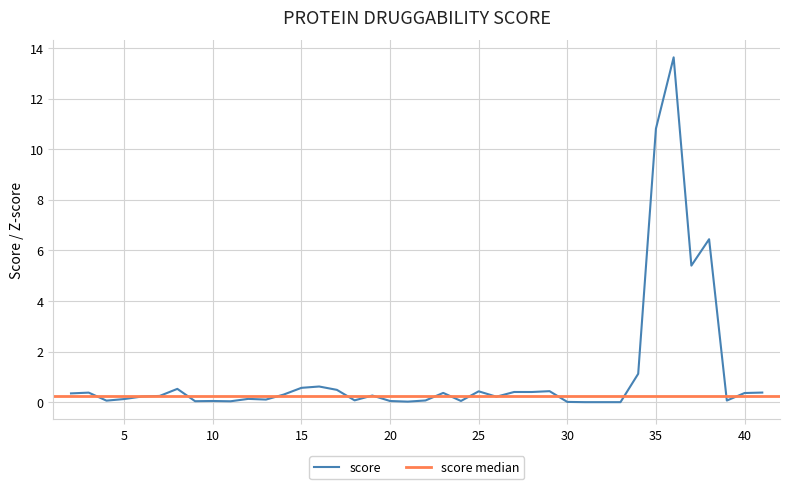

What value does the data have at 37?

5.4